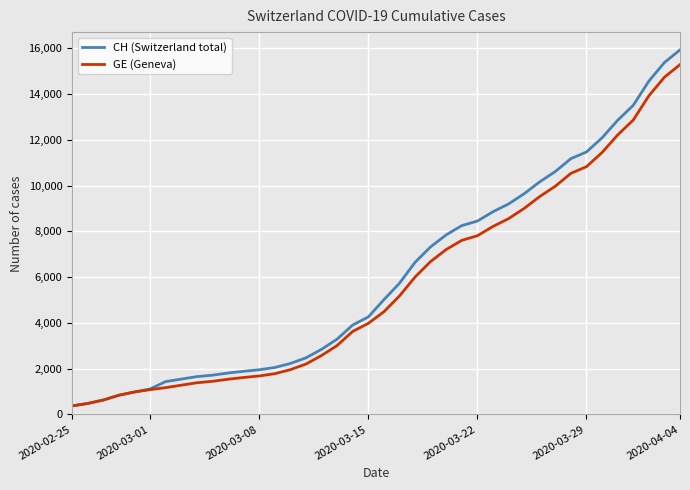

Which series has the largest range (max minus min)?

CH (Switzerland total)